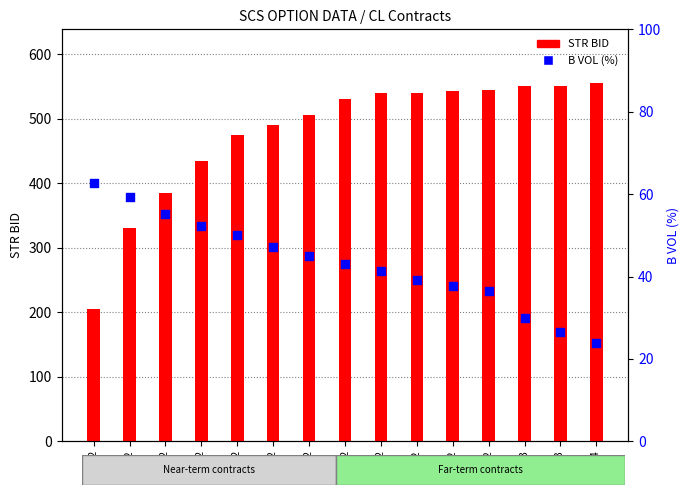

Which series reaches the maximum Y coordinate?

STR BID